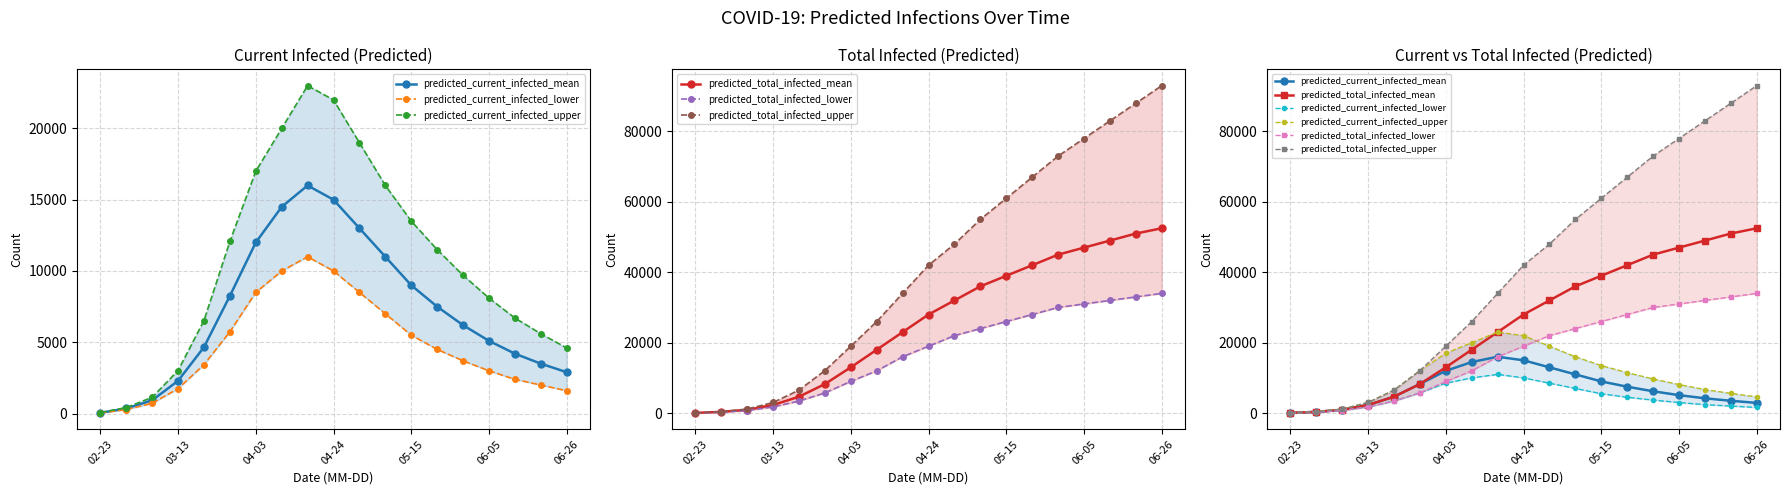

True or false: predicted_total_infected_lower and predicted_total_infected_mean intersect in this chart.

False